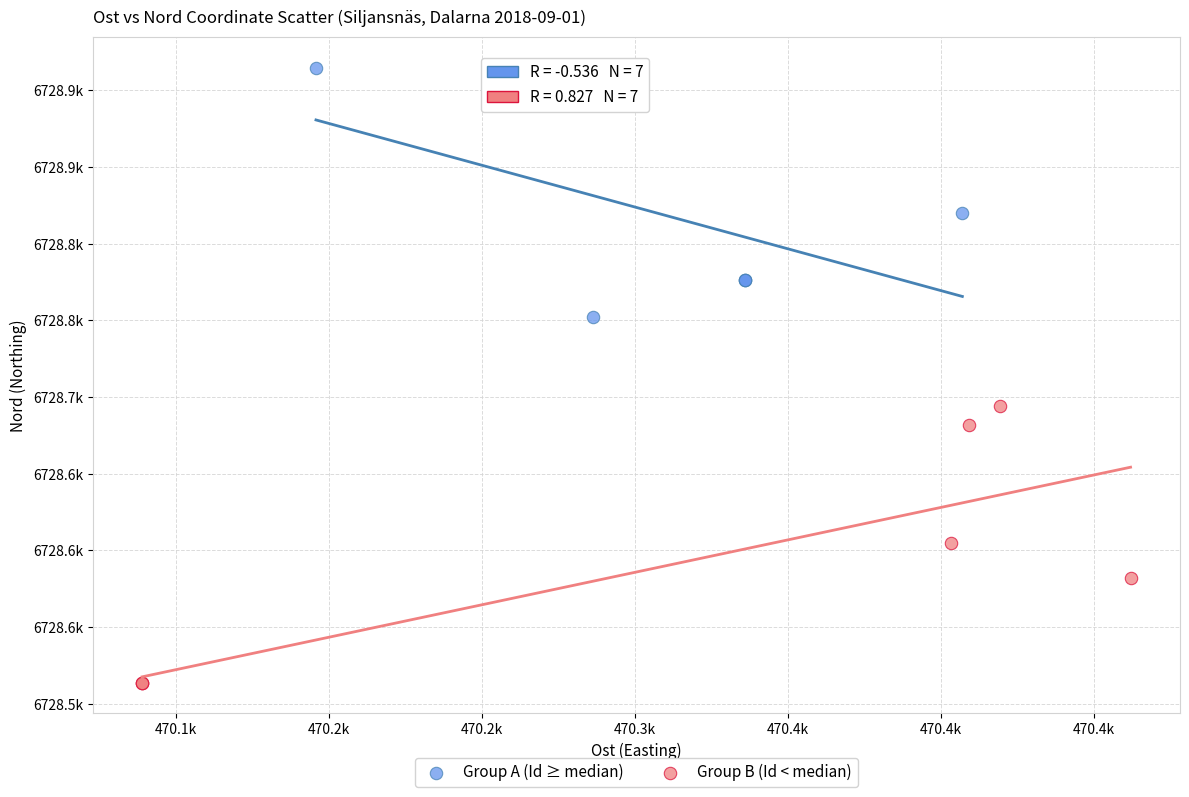

Which series contains the highest Y value?

Group A (Id ≥ median)